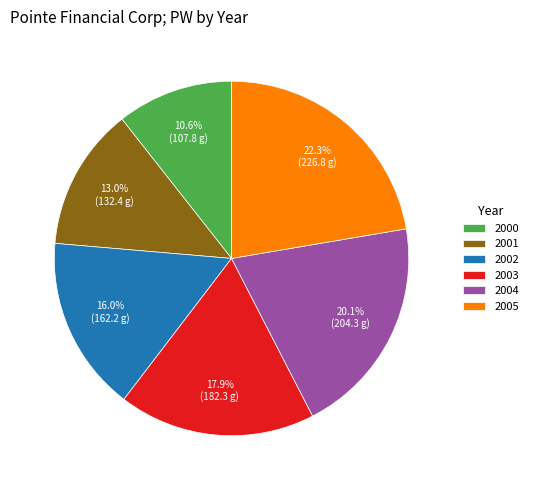

Count the number of slices in the pie.

6